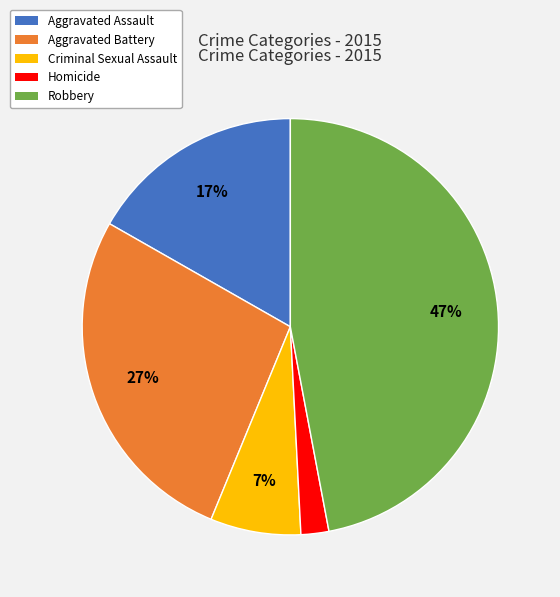

Between Robbery and Aggravated Battery, which is larger?

Robbery